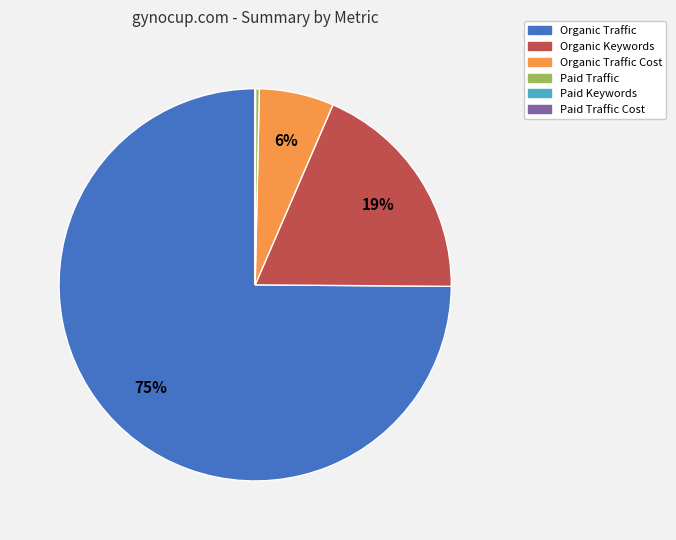

To the nearest percent, what is the difference between the largest and smallest slice percentages?

75%